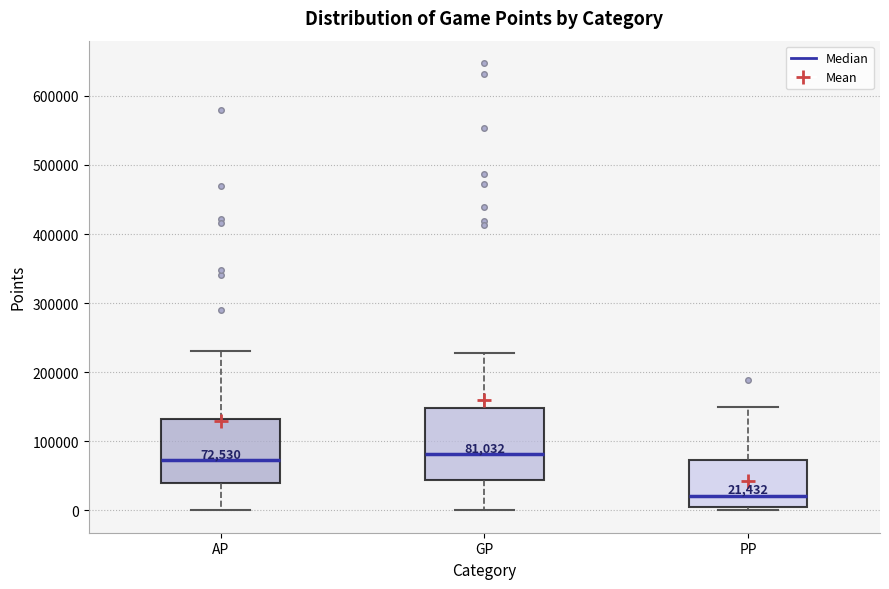

Which box is the tallest, from its lower edge to its upper edge?

GP